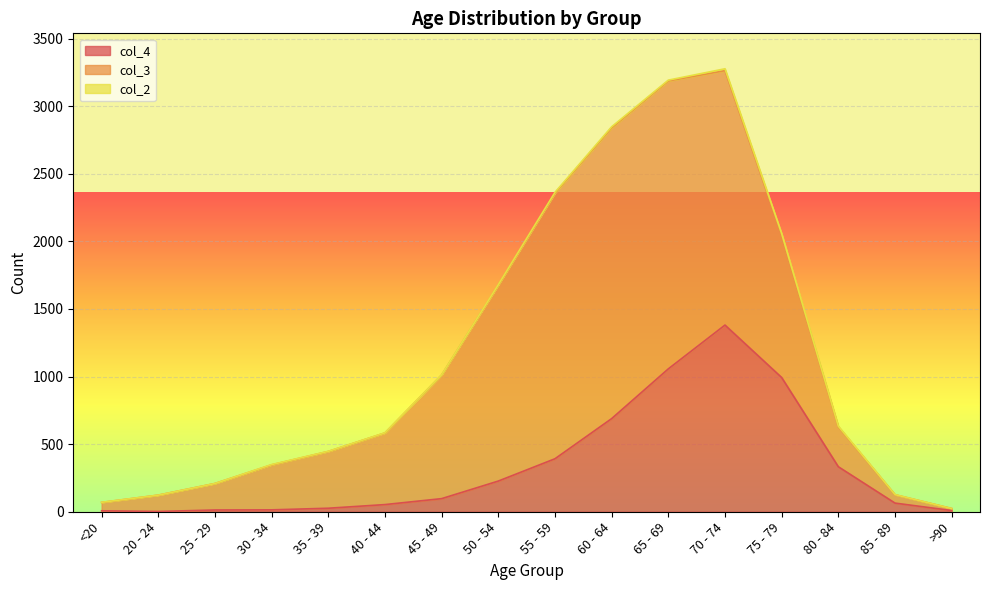

At which category does col_4 reach its first local valley?

20 - 24